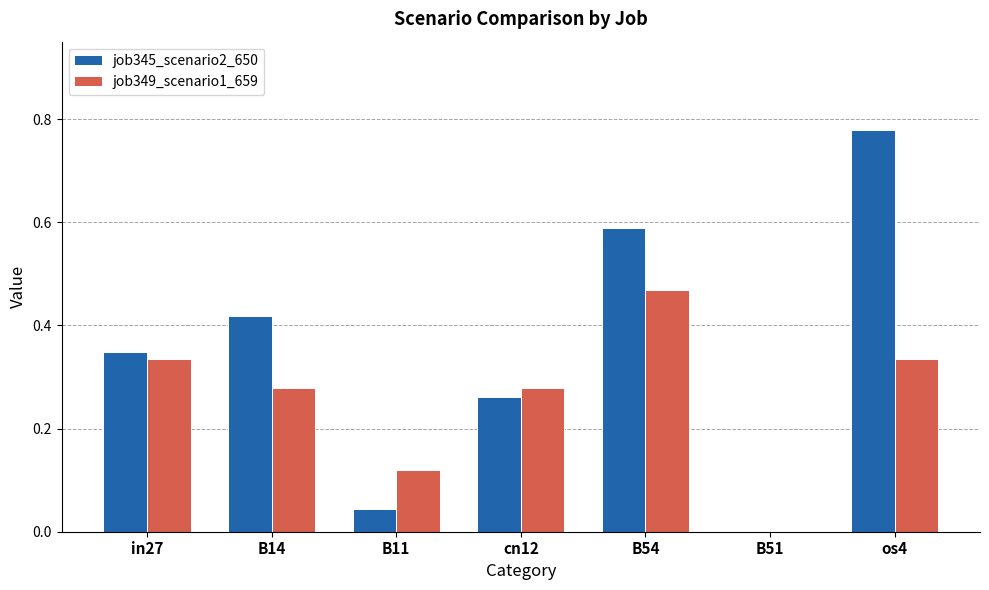

Between cn12 and B51, which series saw the biggest shift?

job349_scenario1_659